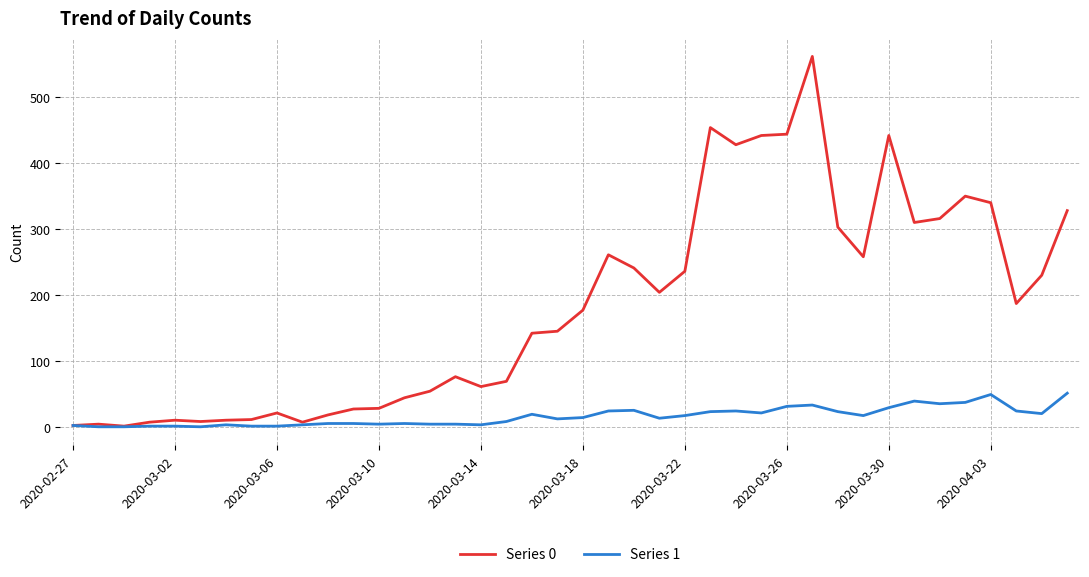

What are all the series names shown in the legend?

Series 0, Series 1